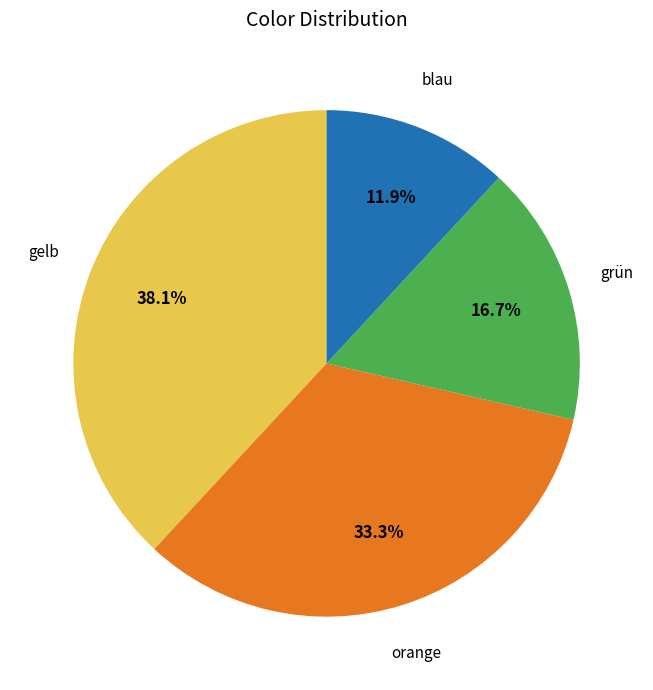

Which category has the biggest portion of the pie?

gelb